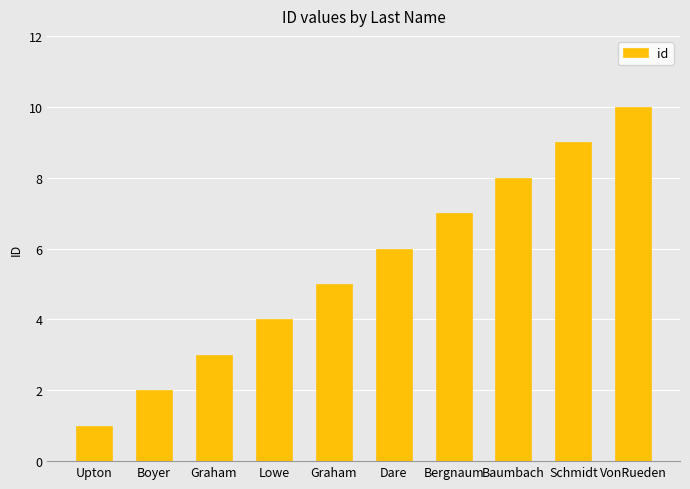

Is it true that the value at Upton is 1?

True